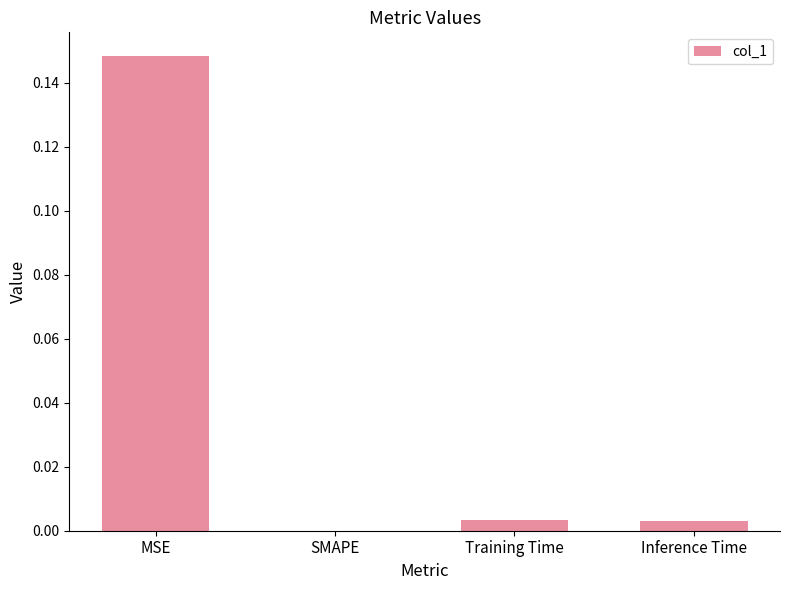

How many distinct data groups are displayed?

1